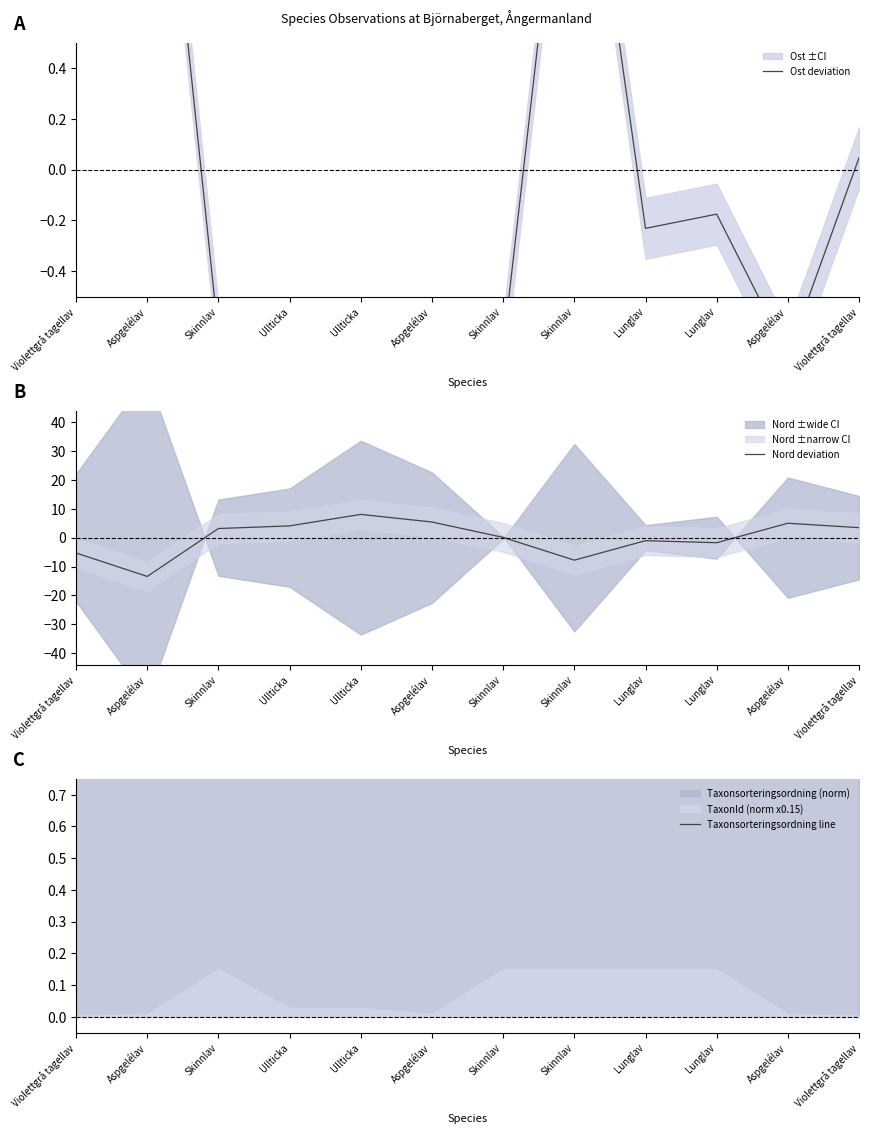

What is the label of the 6th point from the left?

Aspgelélav